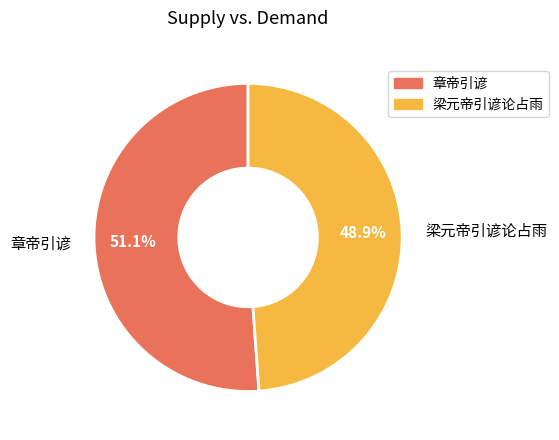

How much of the chart is everything except 章帝引谚?

48.9%